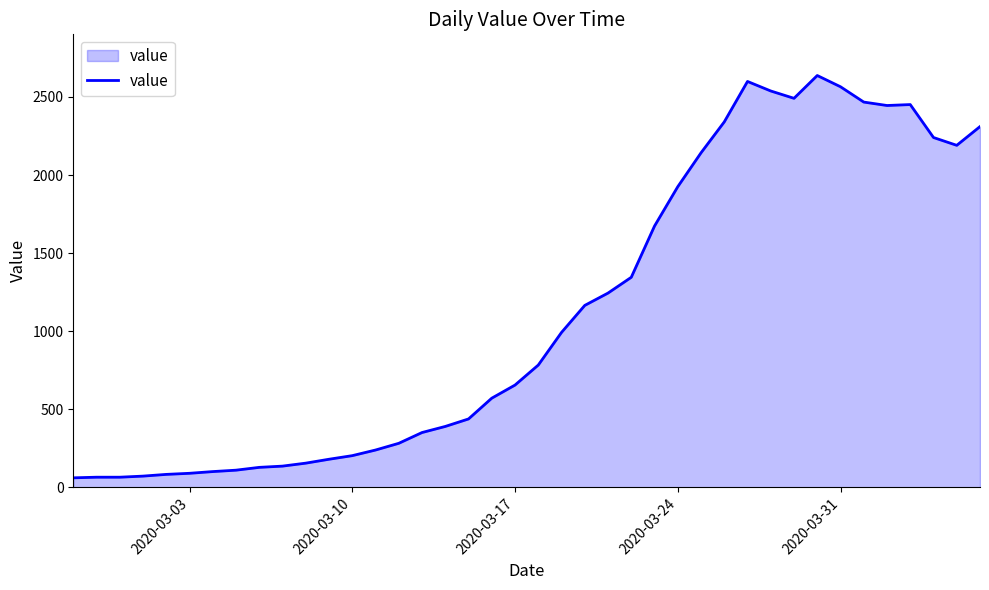

What is the minimum value shown in the chart?

61